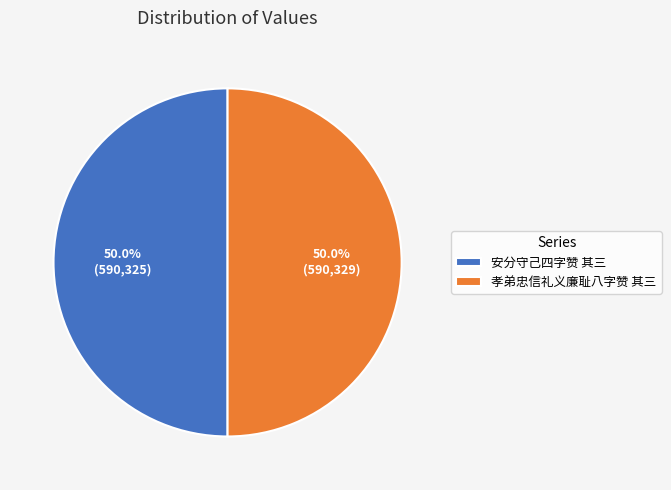

How many segments does this pie chart have?

2